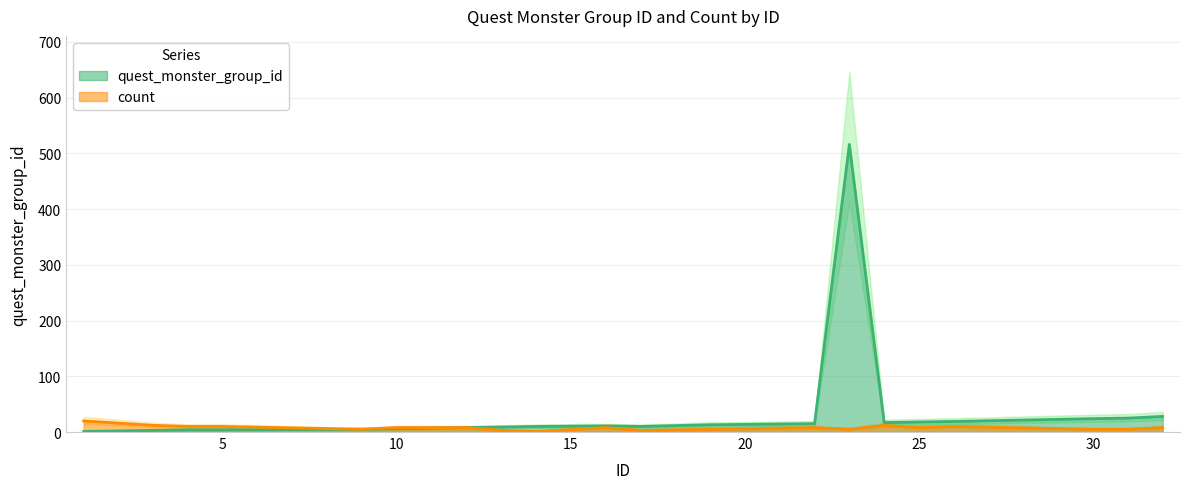

Which series has the widest spread of values?

quest_monster_group_id